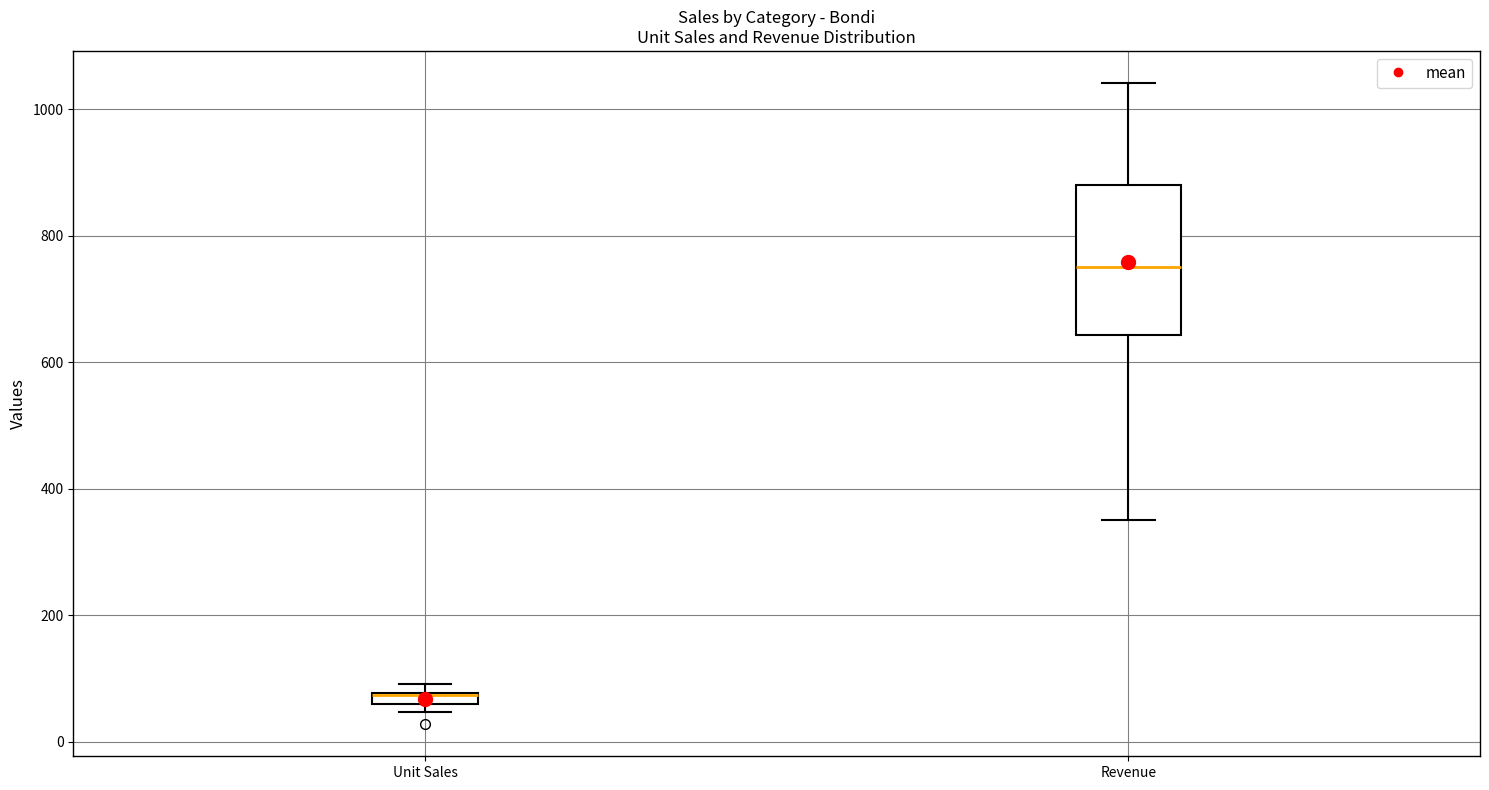

Where is the lower edge of the box for Unit Sales on the y-axis? The values are not printed on the chart, so give them approximately, as read against the axis.

60